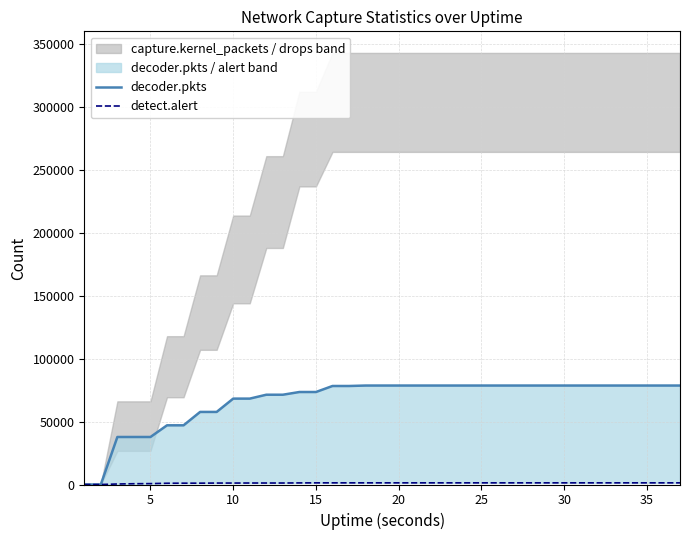

Which series changed the most between 20 and 24?

decoder.pkts